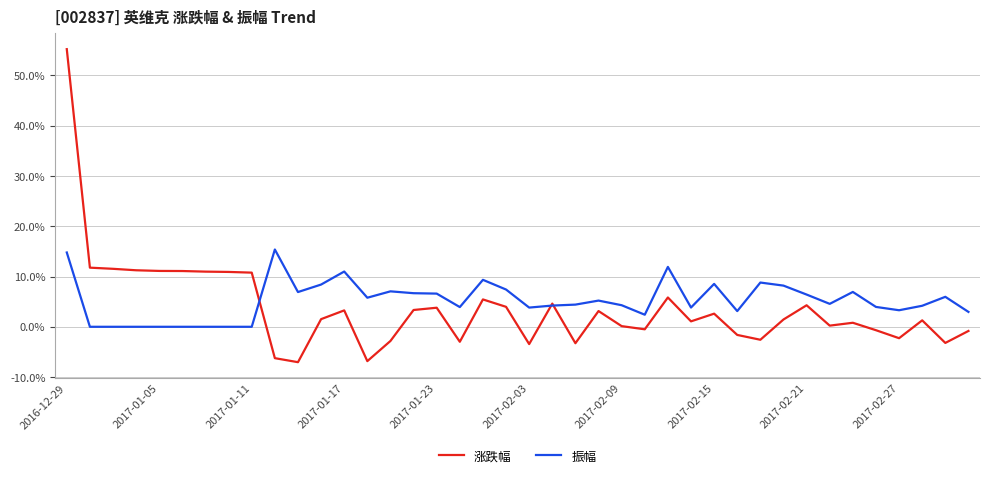

Which series has the largest range (max minus min)?

涨跌幅